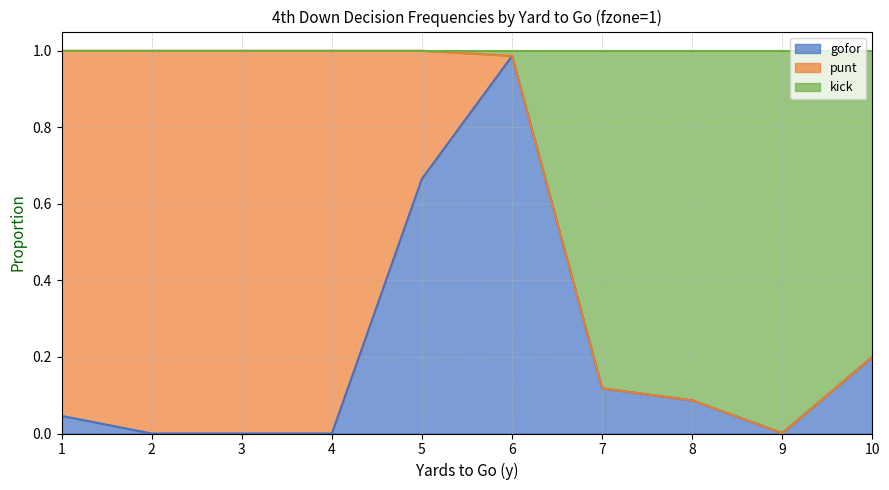

True or false: kick has more than 2 points higher than both neighbors.

False